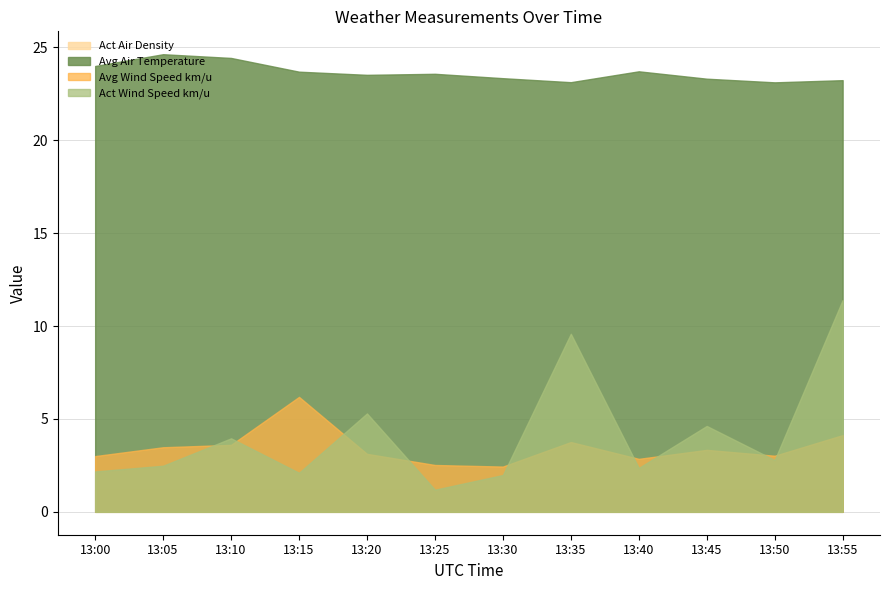

Reading left to right, transcribe all the data shown in this chart.

Act Air Density: 1.2	1.2	1.2	1.2	1.2	1.2	1.2	1.2	1.2	1.2	1.2	1.2
Avg Air Temperature: 24.0	24.6	24.4	23.7	23.5	23.6	23.3	23.1	23.7	23.3	23.1	23.2
Avg Wind Speed km/u: 3.0	3.5	3.6	6.2	3.1	2.5	2.4	3.8	2.9	3.3	3.0	4.1
Act Wind Speed km/u: 2.2	2.5	4.0	2.1	5.3	1.2	2.0	9.6	2.4	4.6	2.8	11.4